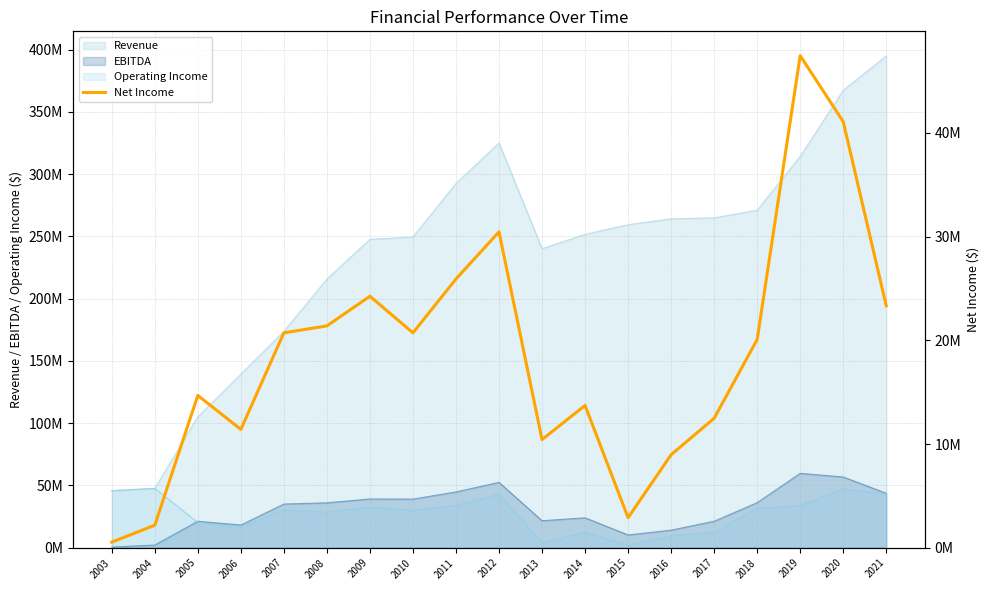

What is the smallest value displayed?

541000